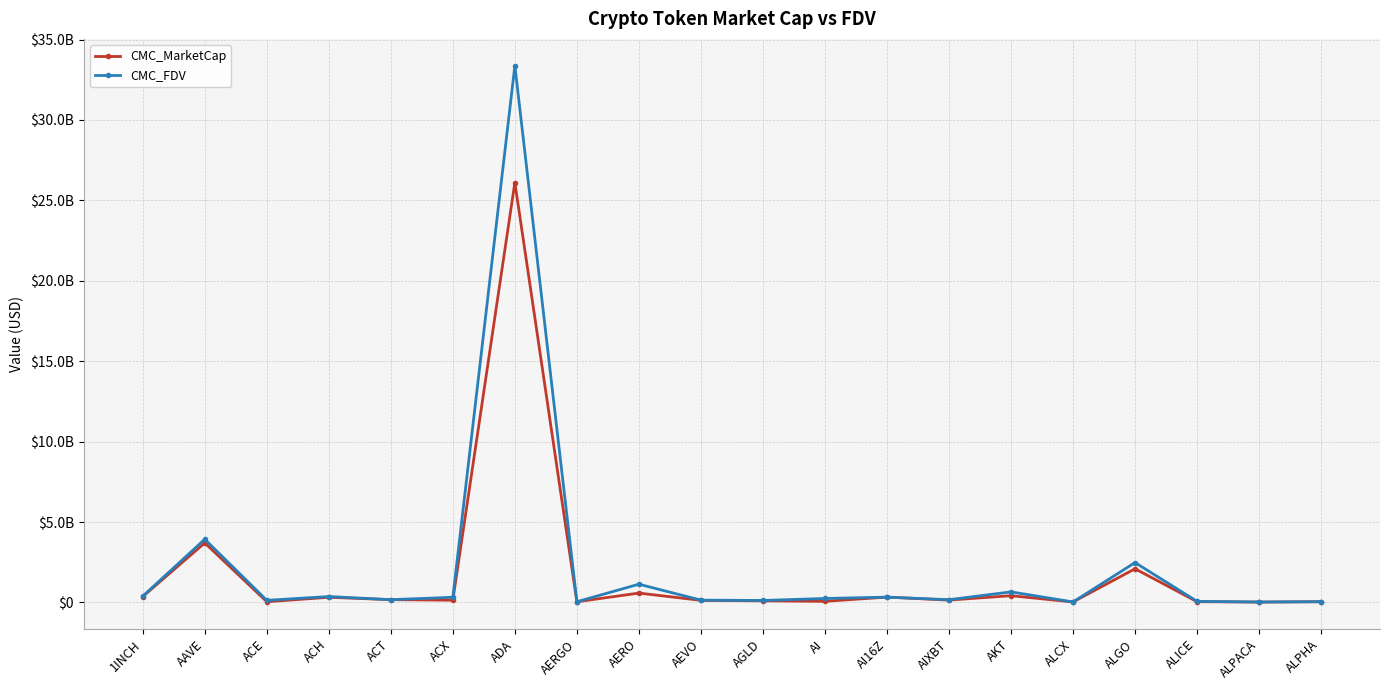

What is the label of the 5th point from the right?

ALCX